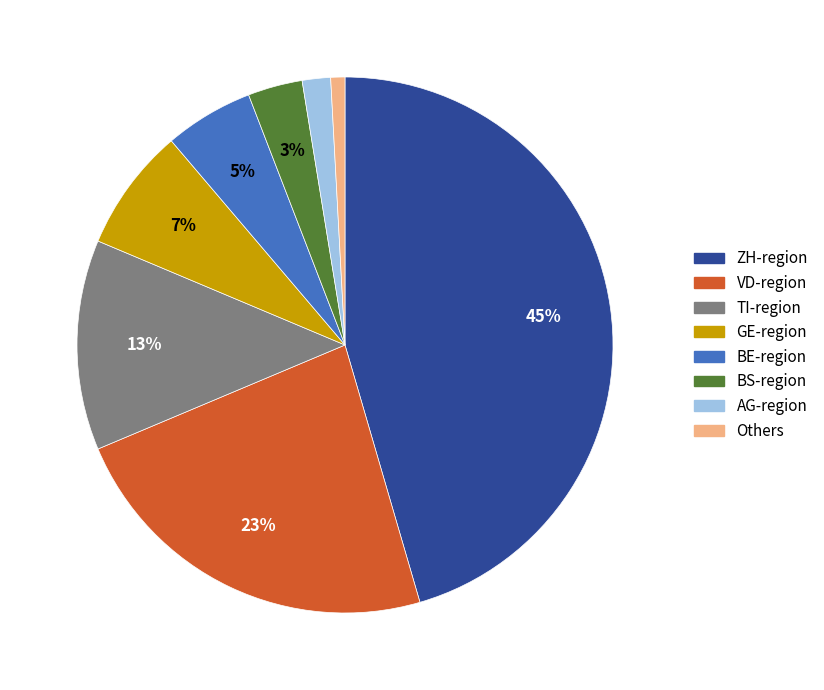

Is there a majority slice in this chart?

No